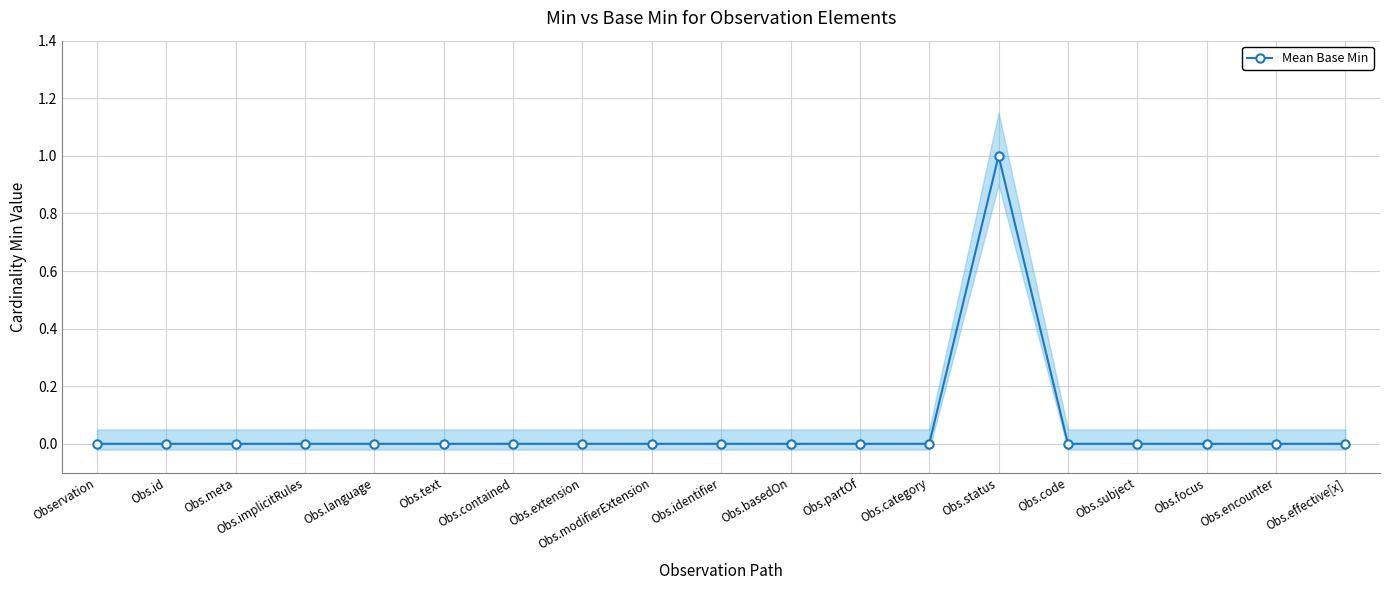

Which label corresponds to the largest value in the chart?

Obs.status